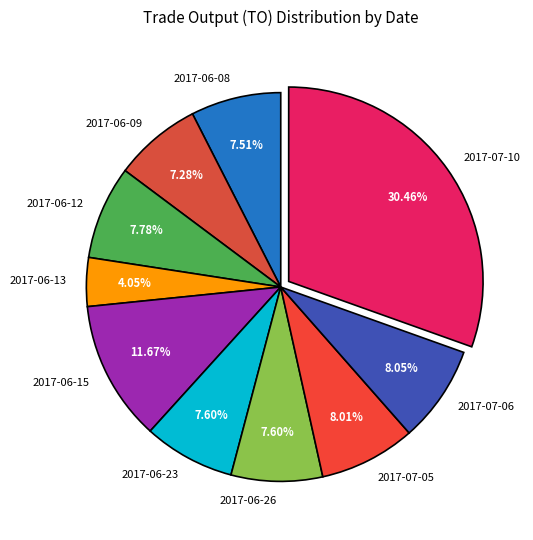

True or false: 2017-06-12 accounts for 8% of the total.

True